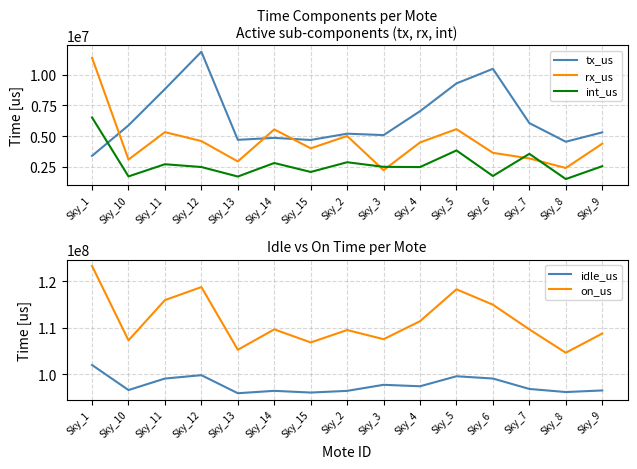

Count the number of categories in the chart.

15